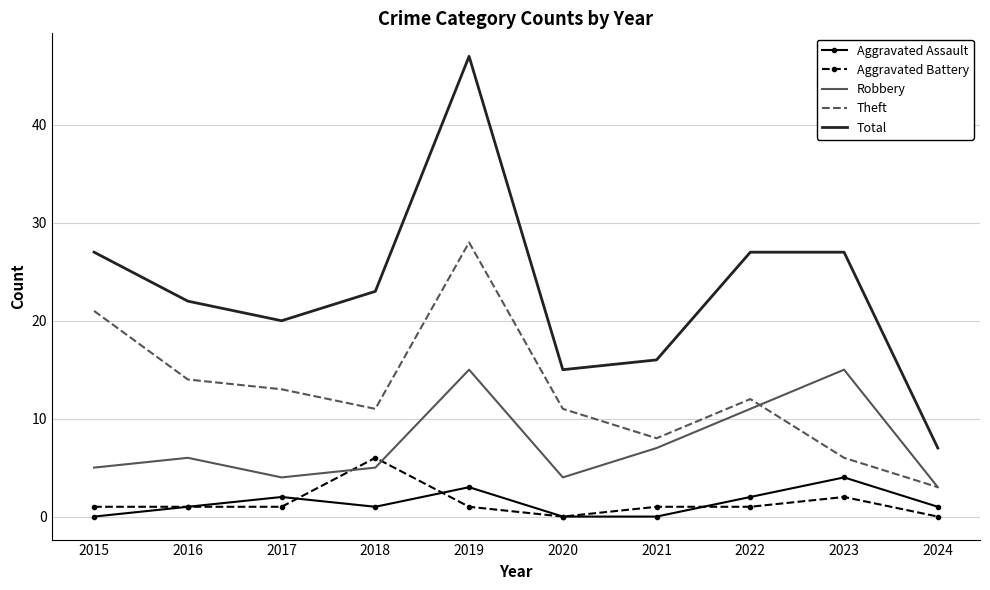

Rank the series at 2023 from highest to lowest value.

Total, Robbery, Theft, Aggravated Assault, Aggravated Battery